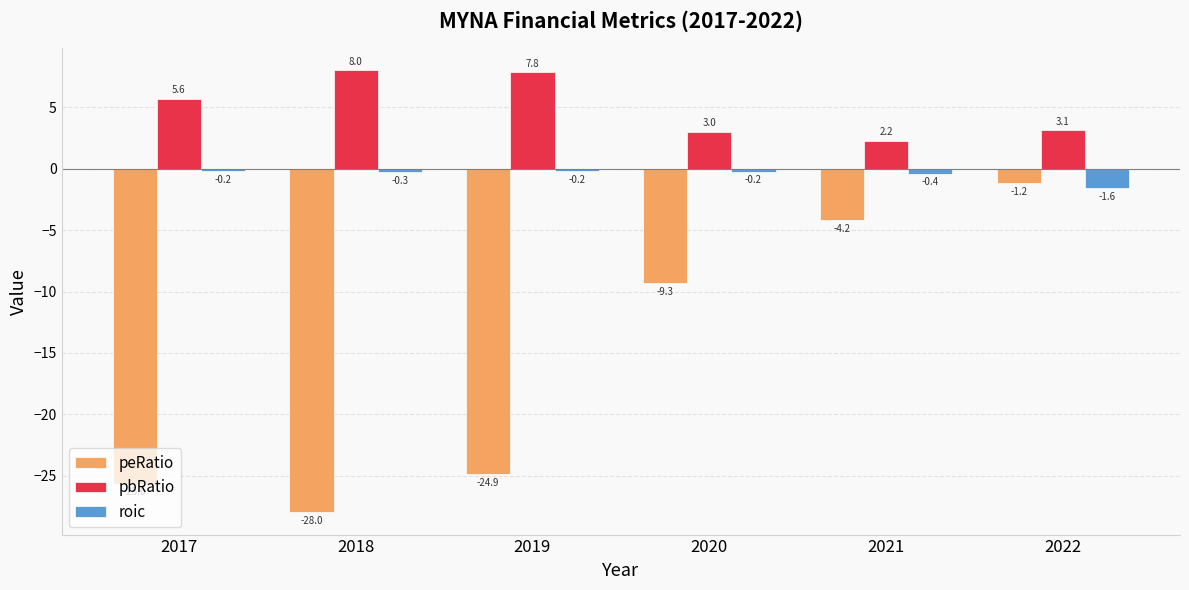

Which series has the largest total across all categories?

pbRatio